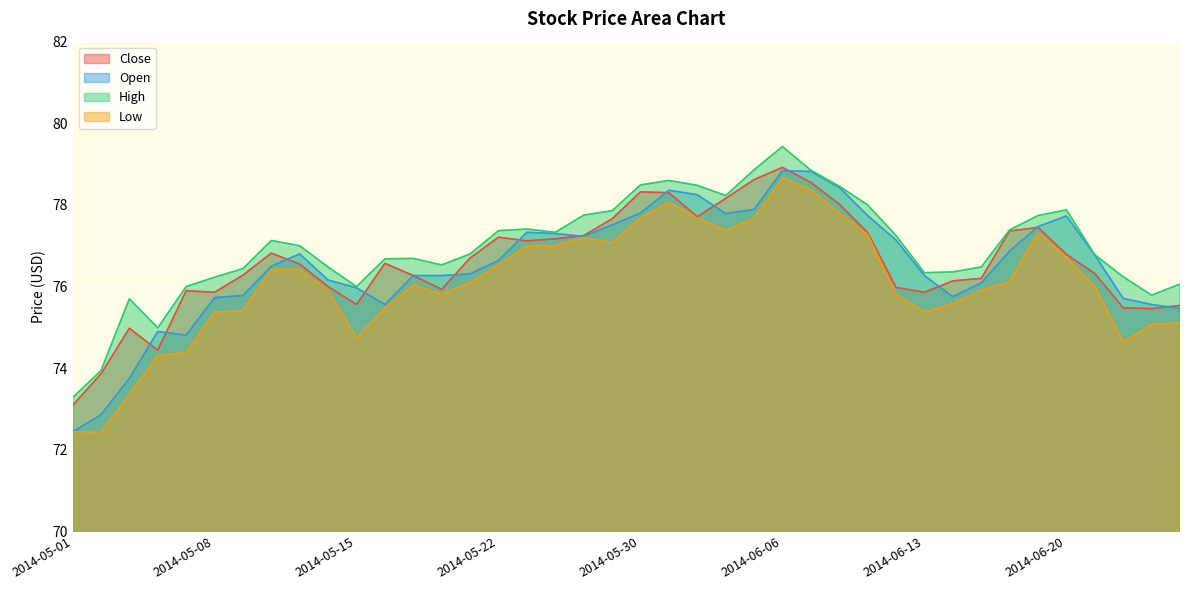

List the labels in order of Open value, smallest first.

2014-05-01, 2014-05-02, 2014-05-05, 2014-05-07, 2014-05-06, 2014-06-26, 2014-05-16, 2014-06-25, 2014-06-24, 2014-05-08, 2014-06-16, 2014-05-09, 2014-05-15, 2014-06-17, 2014-05-14, 2014-05-19, 2014-05-20, 2014-06-13, 2014-05-21, 2014-05-12, 2014-05-22, 2014-06-23, 2014-05-13, 2014-06-18, 2014-06-12, 2014-05-28, 2014-05-27, 2014-05-23, 2014-06-19, 2014-05-29, 2014-06-20, 2014-06-11, 2014-06-04, 2014-05-30, 2014-06-05, 2014-06-03, 2014-06-02, 2014-06-10, 2014-06-09, 2014-06-06